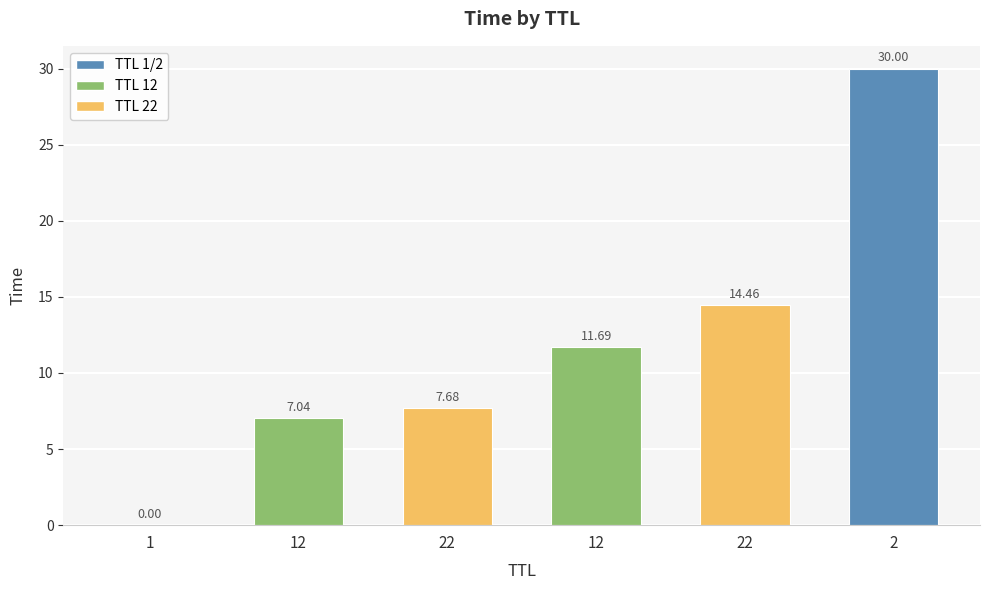

Rank the categories by value from lowest to highest.

1, 12, 22, 12, 22, 2